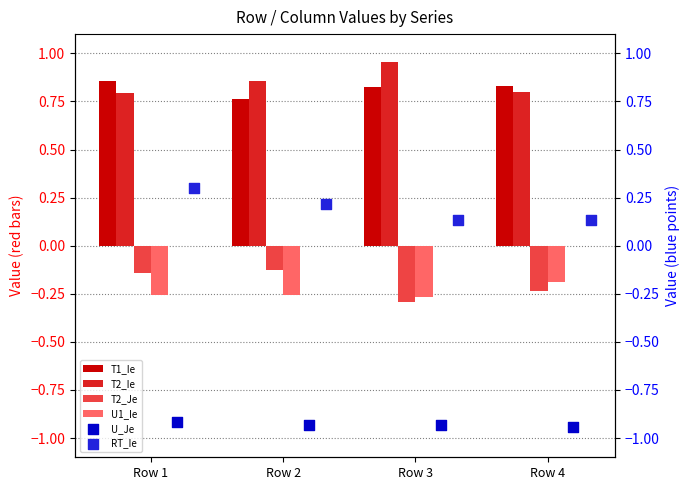

What are all the series names shown in the legend?

T1_Ie, T2_Ie, T2_Je, U1_Ie, U_Je, RT_Ie